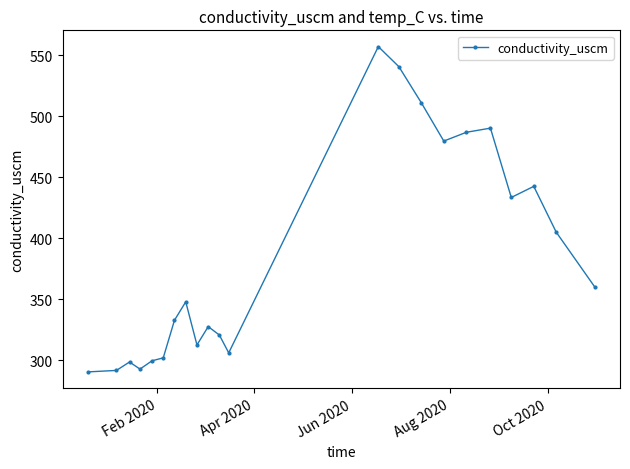

What is the greatest value displayed?

557.0